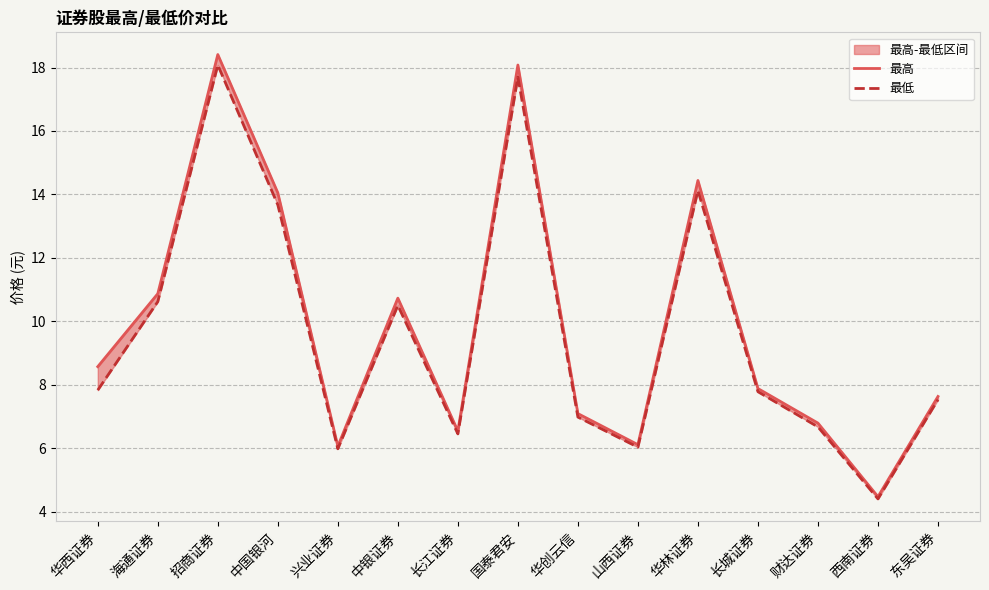

Where does the 最低 series first go above 7?

华西证券